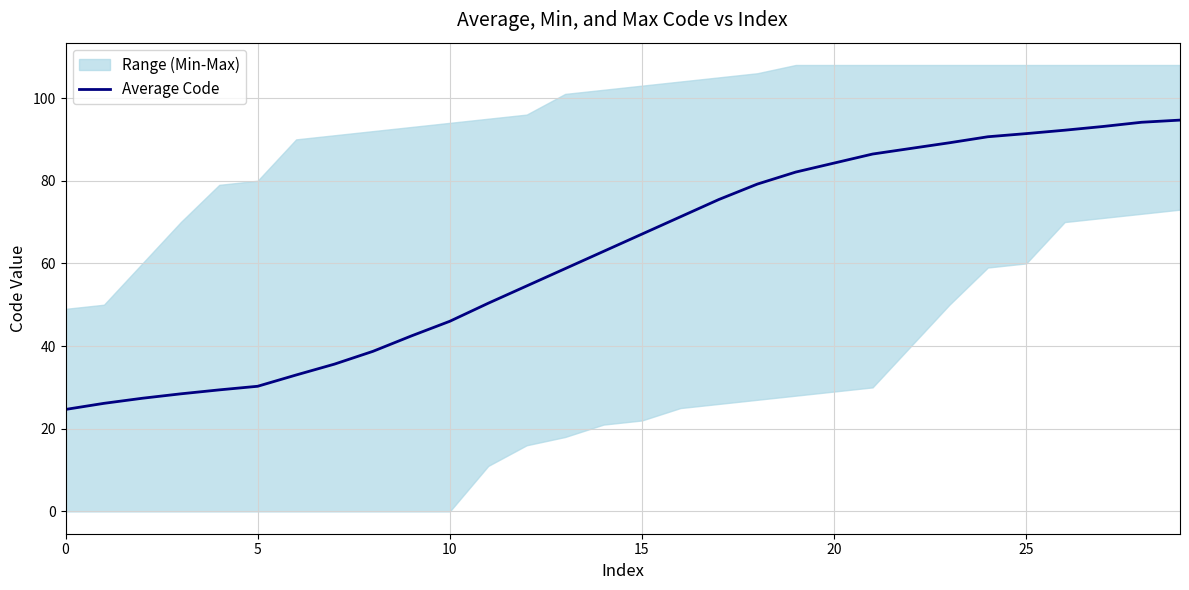

What is the greatest value displayed?

94.7